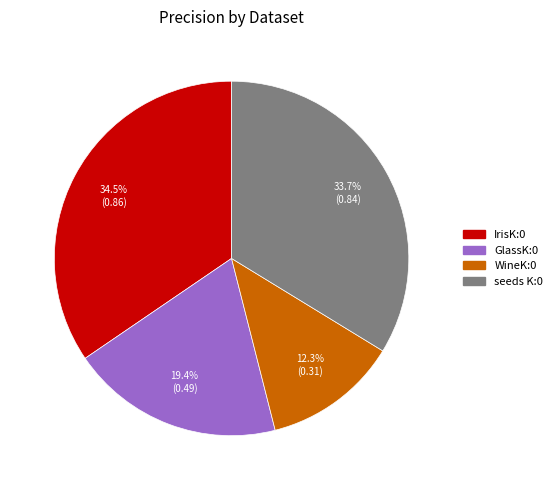

Does any single category account for the majority?

No